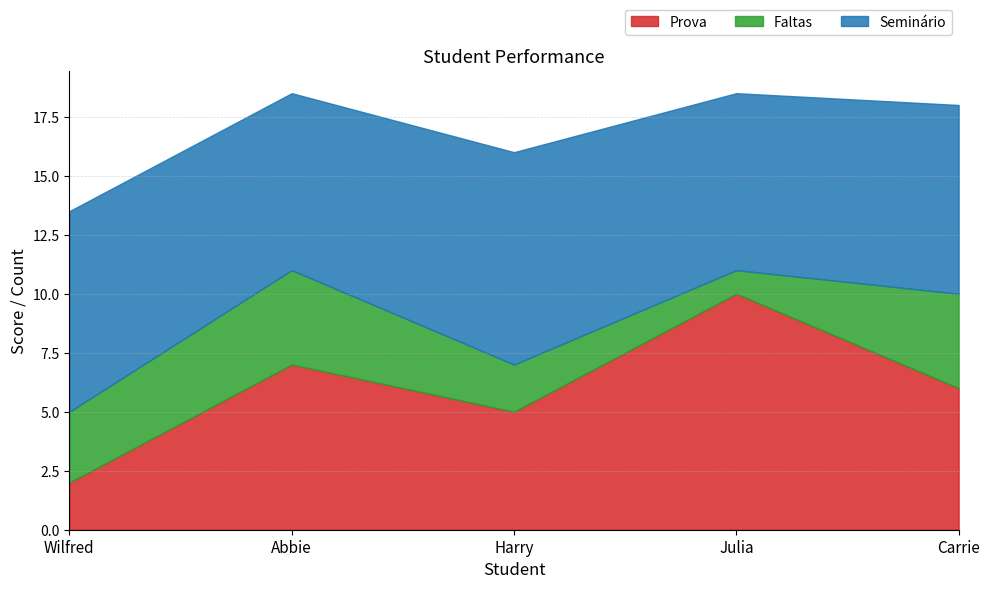

What is the approximate value of Seminário at Harry?

9.0